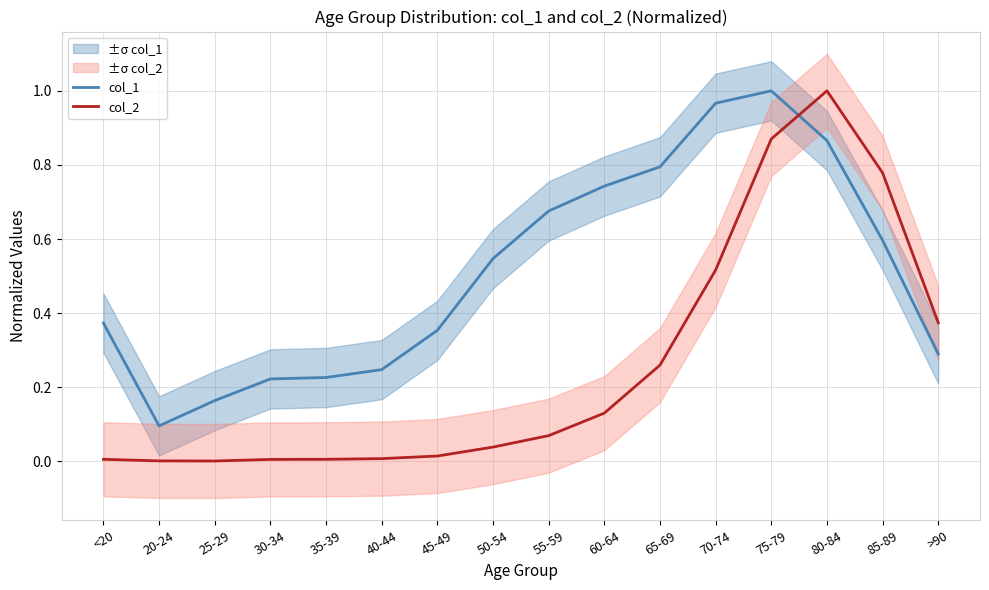

Rank the series by their average value, from lowest to highest.

col_2, col_1